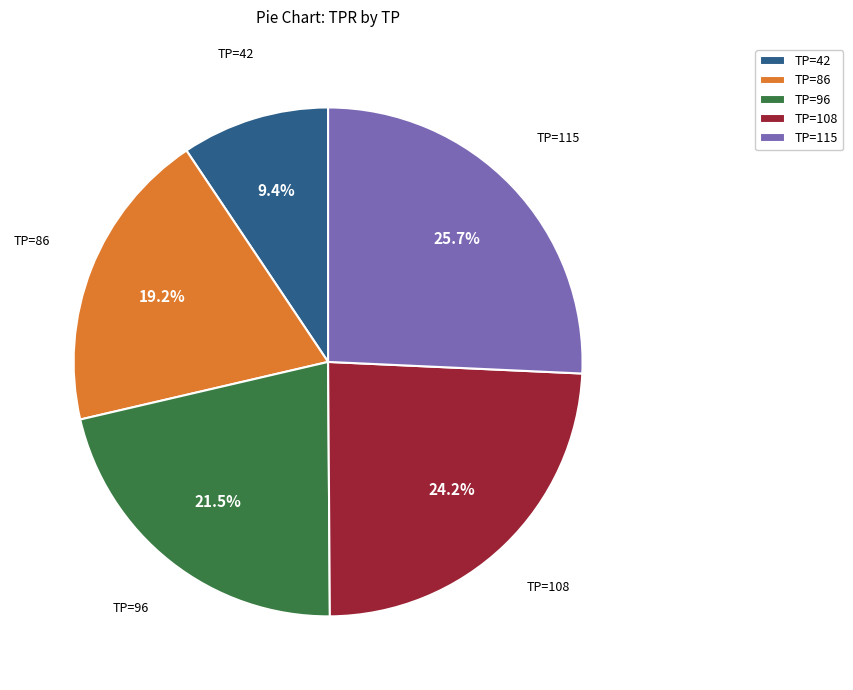

How many segments does this pie chart have?

5